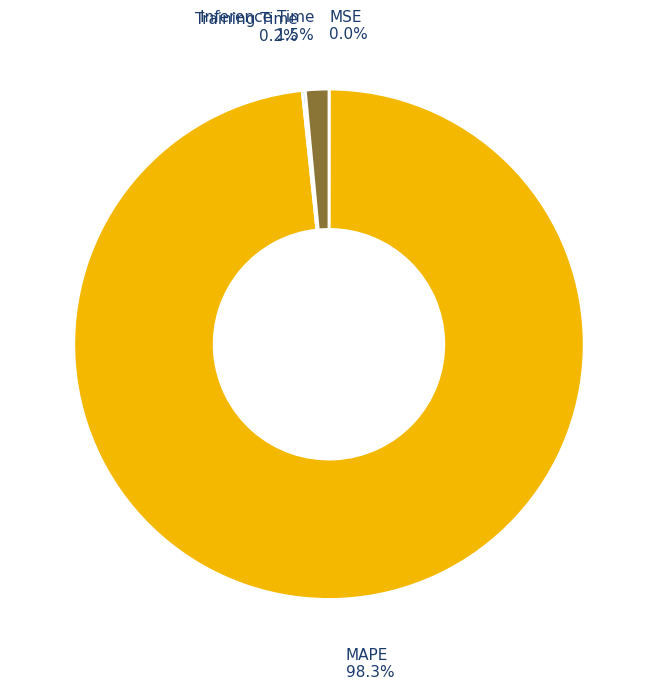

What percentage is NOT represented by Inference Time?

98.5%